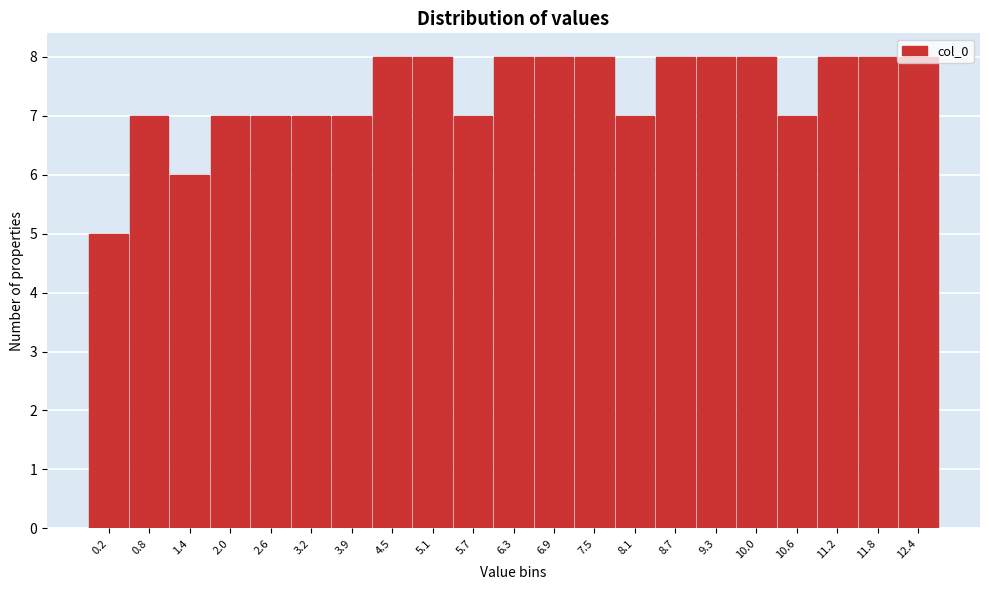

What is the minimum value shown in the chart?

5